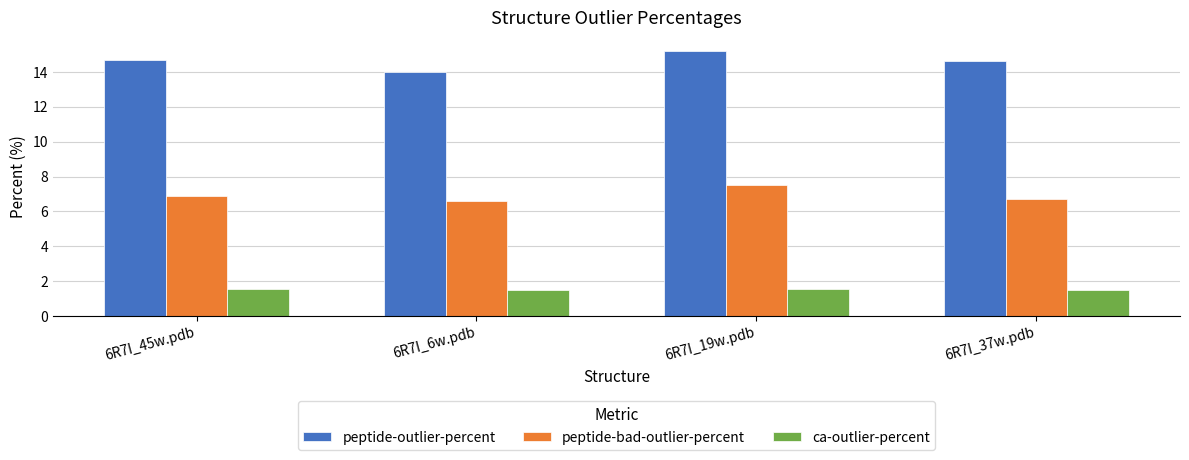

What is the sum of the peptide-bad-outlier-percent values at 6R7I_6w.pdb and 6R7I_45w.pdb?

13.5